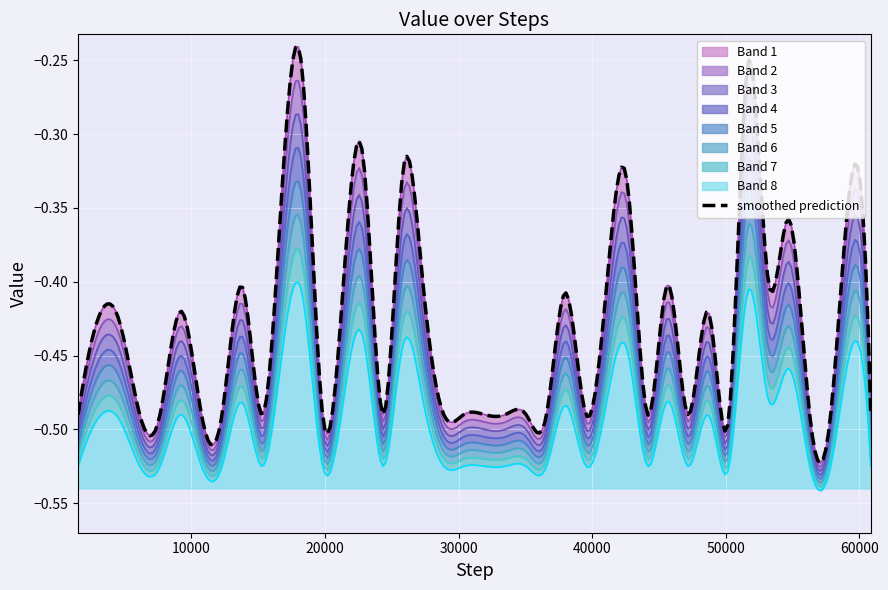

Reading right to left, list all the values displayed in this chart.

-0.5	-0.3	-0.5	-0.5	-0.4	-0.4	-0.3	-0.5	-0.4	-0.5	-0.4	-0.5	-0.3	-0.4	-0.5	-0.4	-0.5	-0.5	-0.5	-0.5	-0.5	-0.5	-0.4	-0.3	-0.5	-0.3	-0.4	-0.5	-0.3	-0.3	-0.5	-0.4	-0.5	-0.5	-0.4	-0.5	-0.5	-0.4	-0.4	-0.5